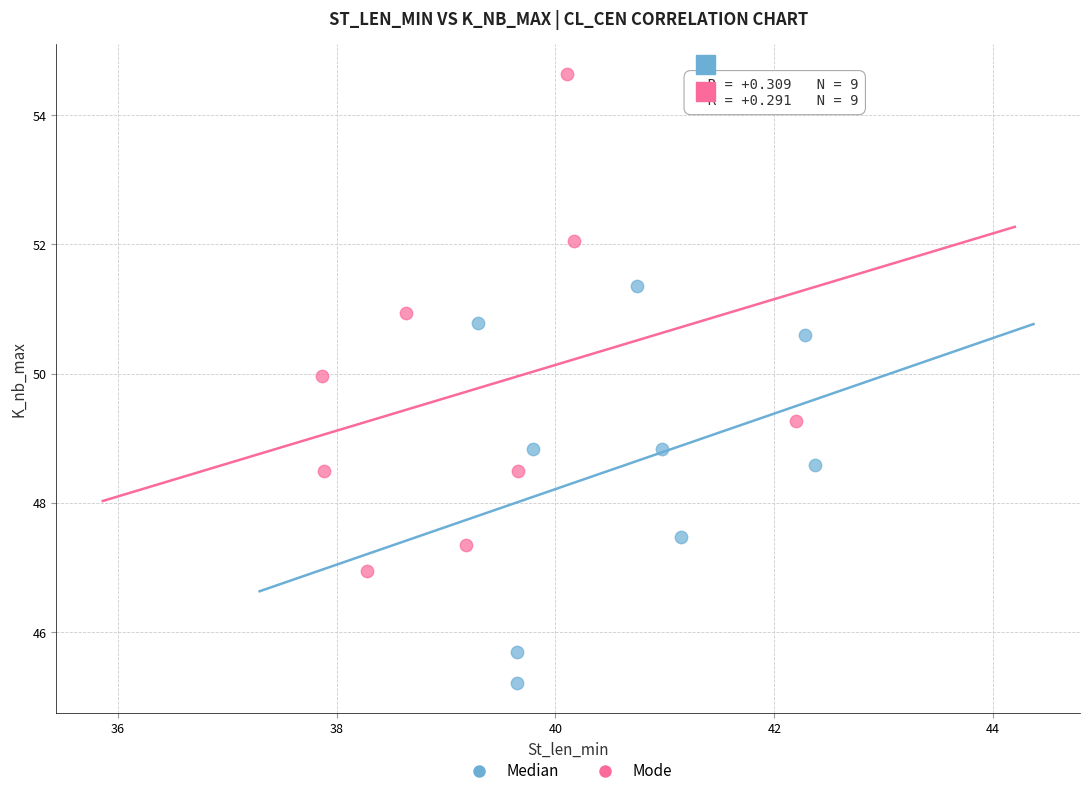

Which series has the largest Y range (max minus min)?

Mode